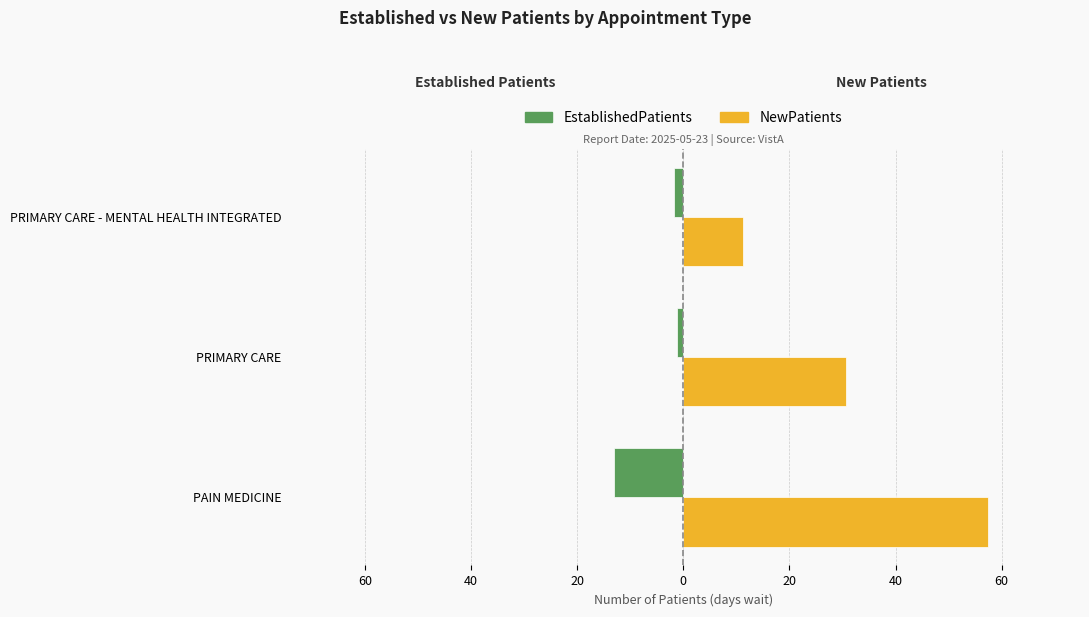

What are all the series names shown in the legend?

EstablishedPatients, NewPatients